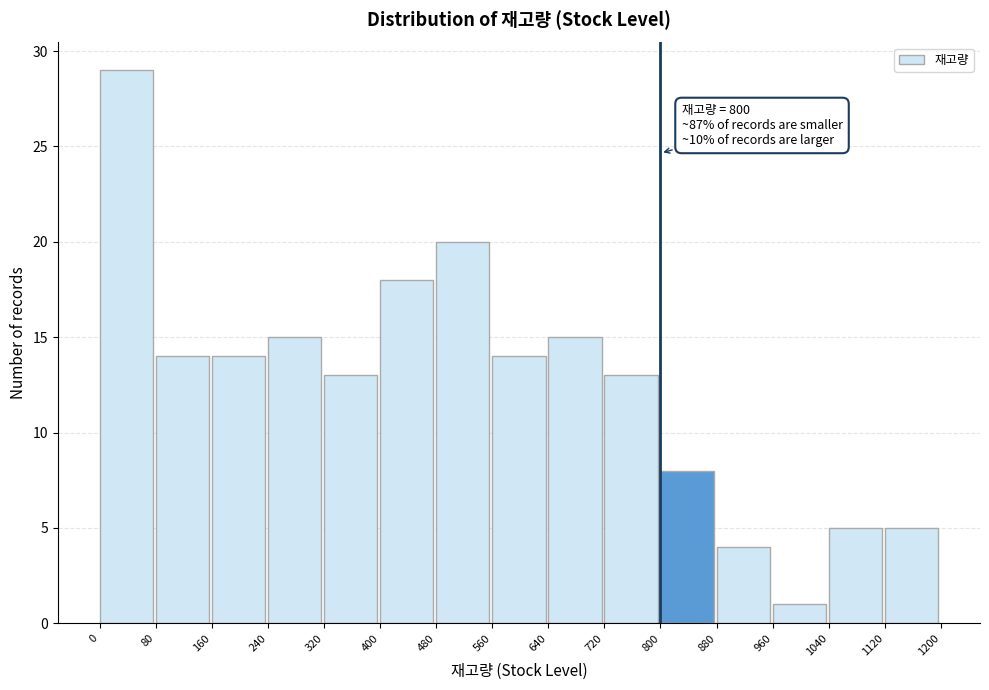

Over which range of the x-axis is the bar tallest?

0 to 80